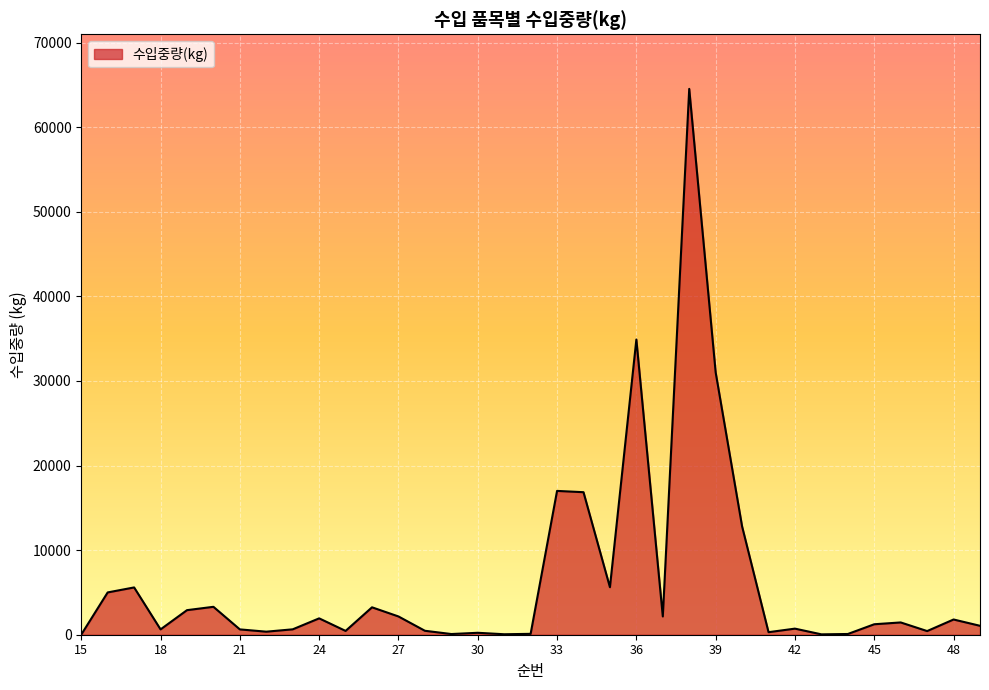

What is the greatest value displayed?

64524